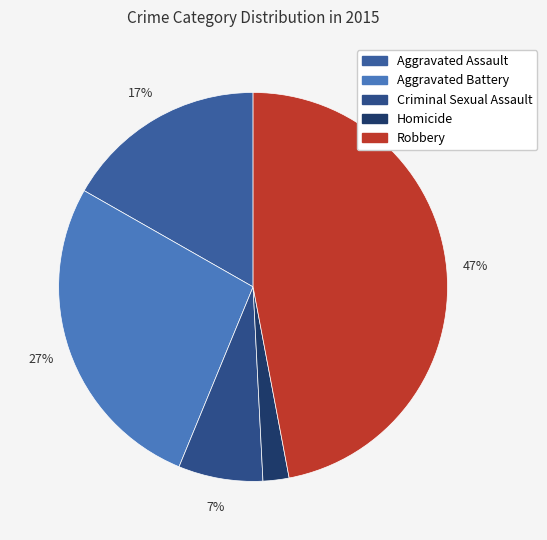

Rank the categories by value from lowest to highest.

Homicide, Criminal Sexual Assault, Aggravated Assault, Aggravated Battery, Robbery